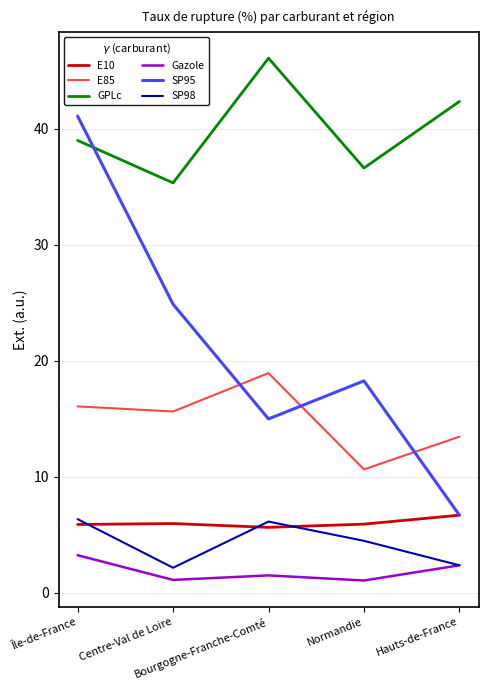

The SP98 series shows 6.4 at Île-de-France. True or false?

True